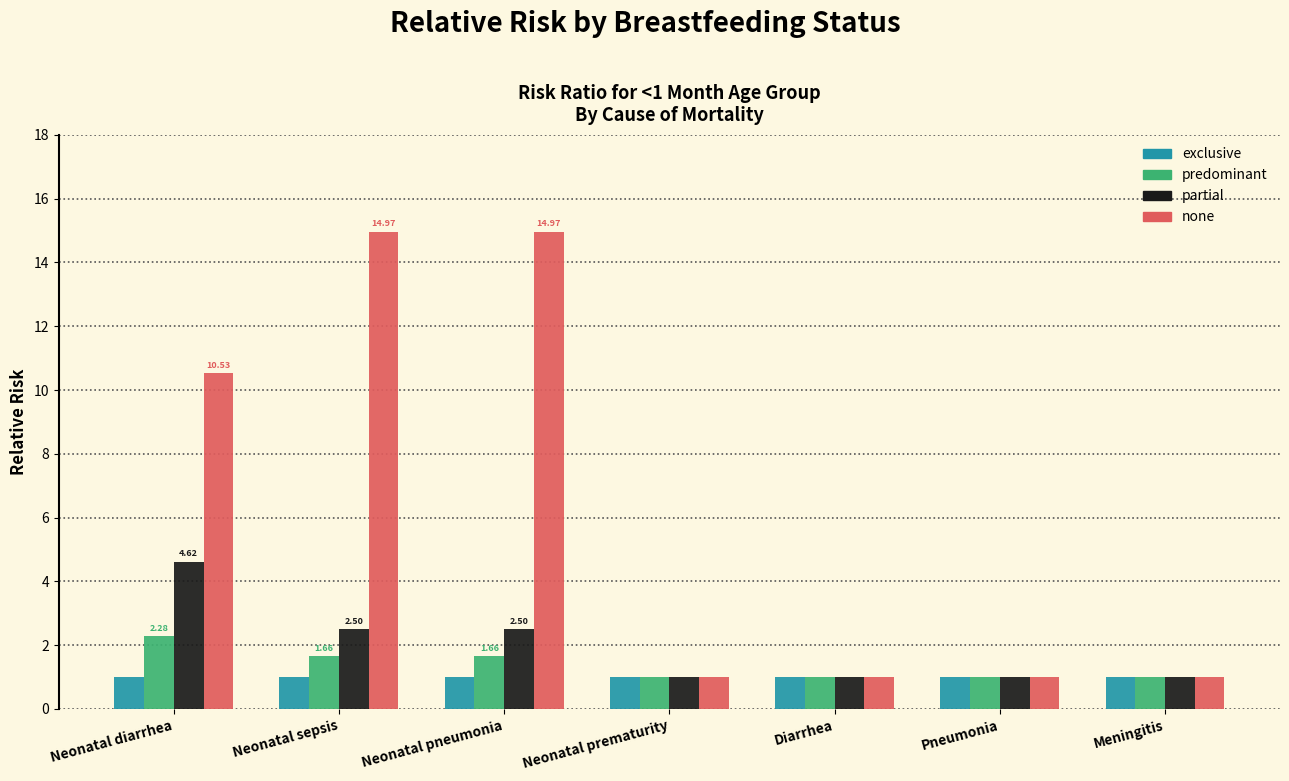

What is the difference between the highest and lowest values at Neonatal diarrhea?

9.5